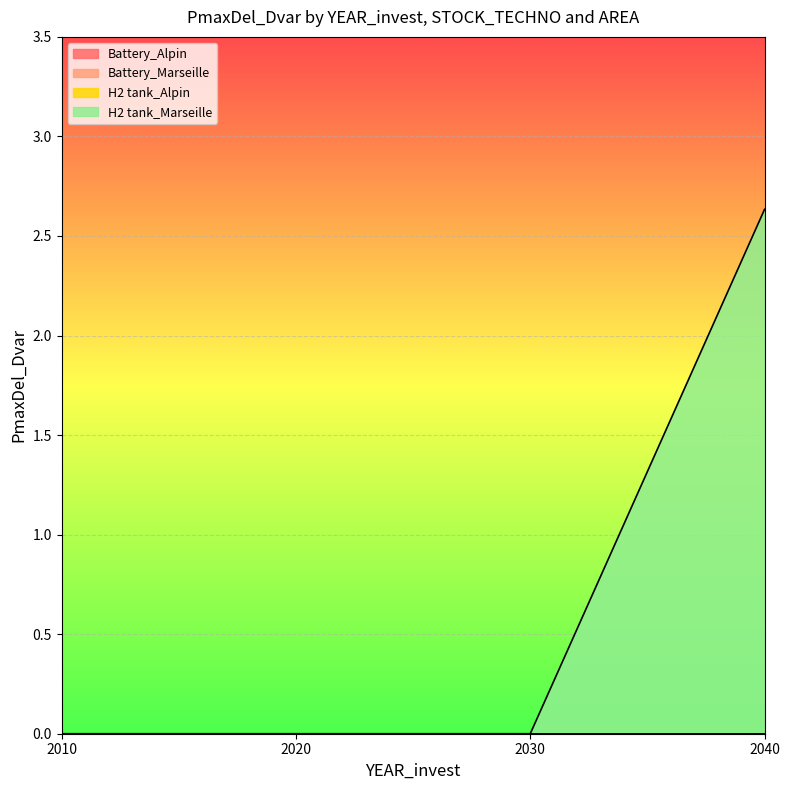

True or false: H2 tank_Alpin has a value of 0.0 at 2010.

True